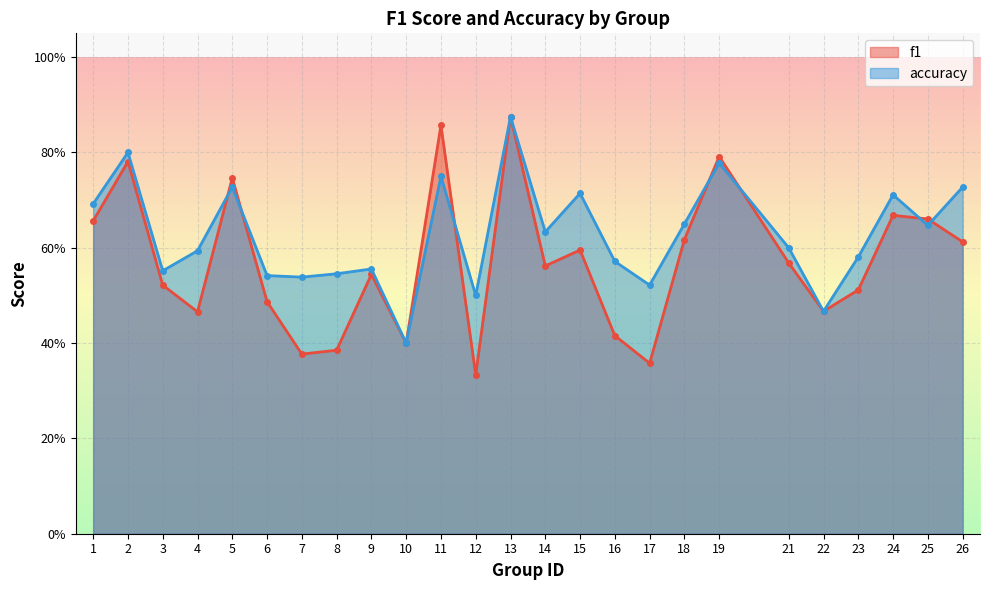

How many intersections are there between f1 and accuracy?

7